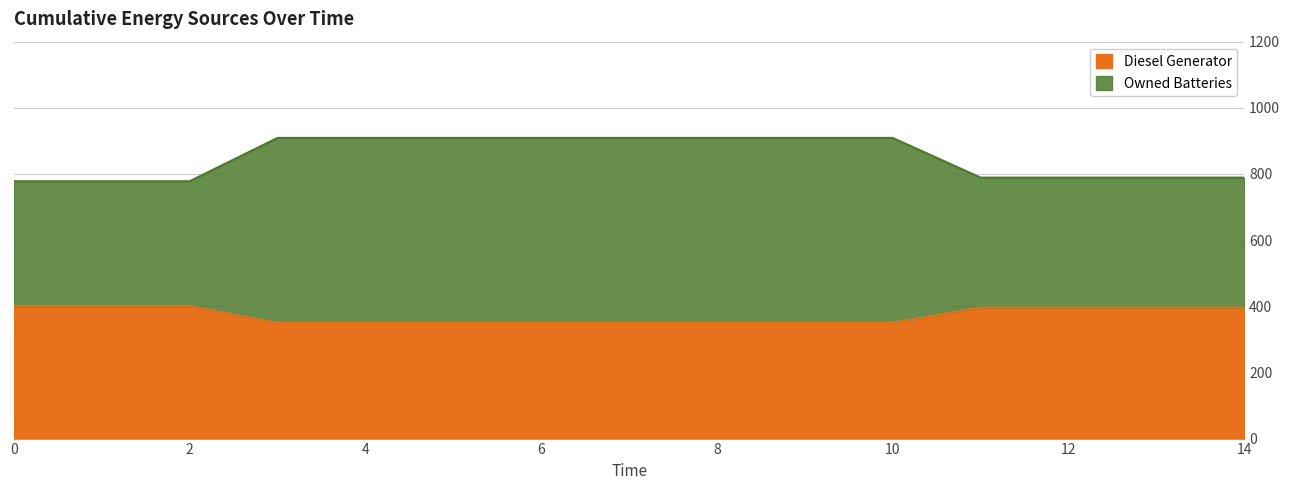

How many data points in Owned Batteries are less than 909?

7